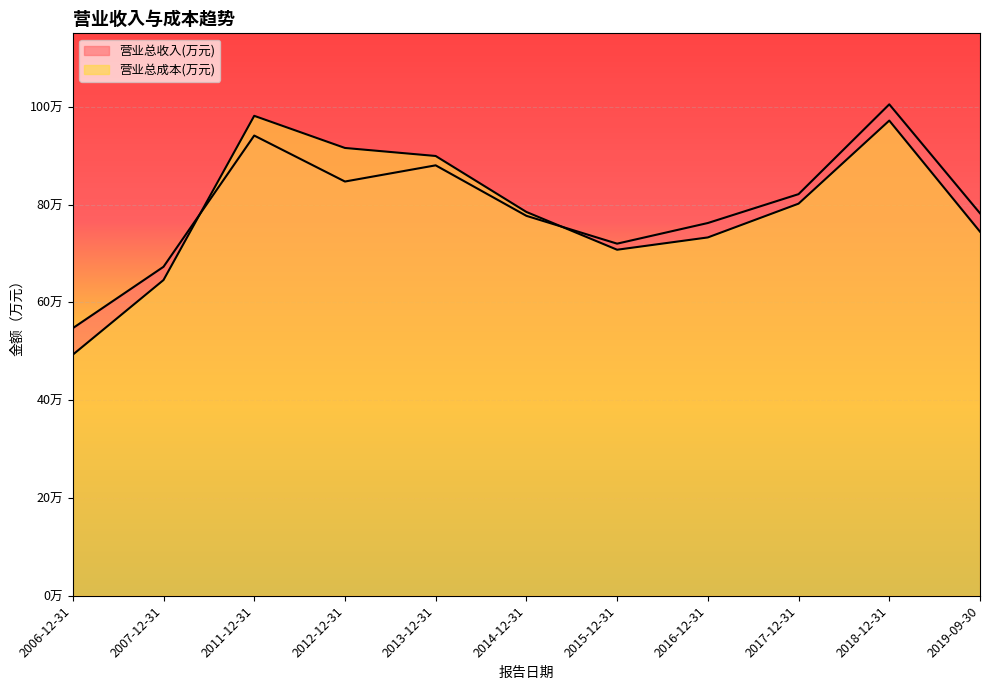

What is the highest value of the 营业总收入(万元) series?

100481